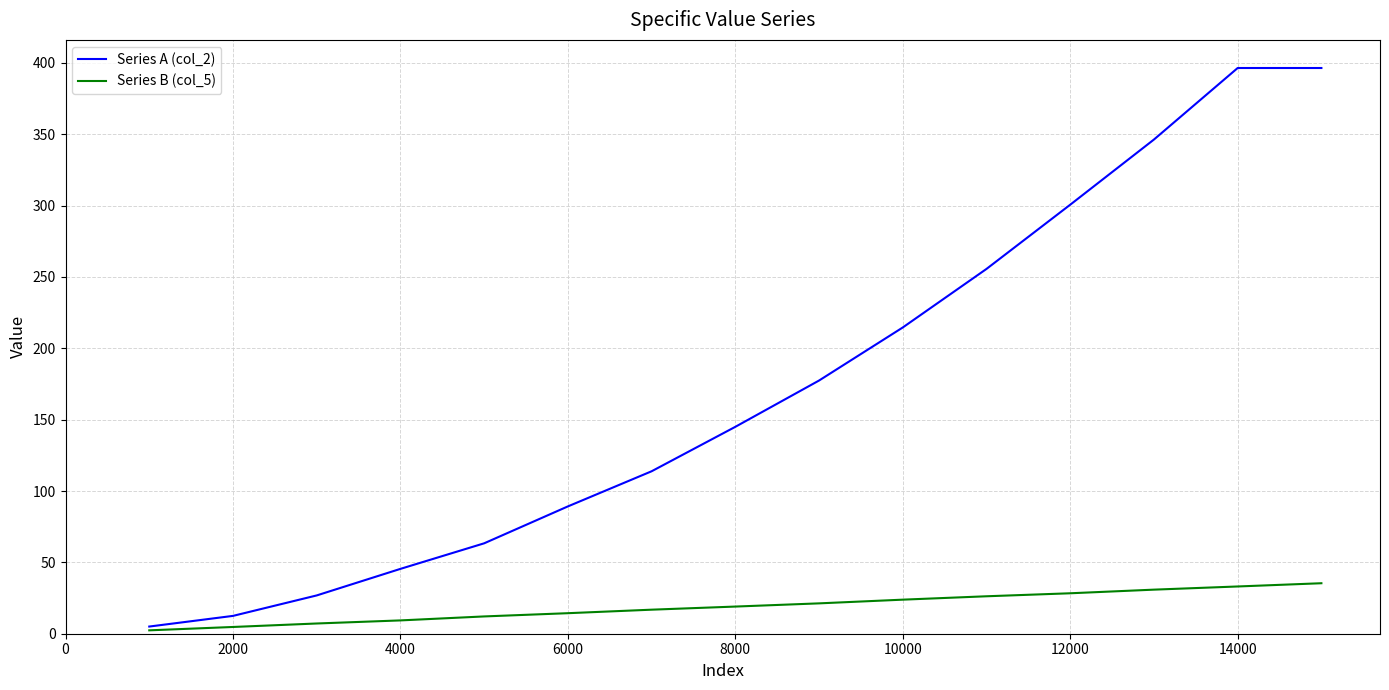

Which series has the largest total across all categories?

Series A (col_2)